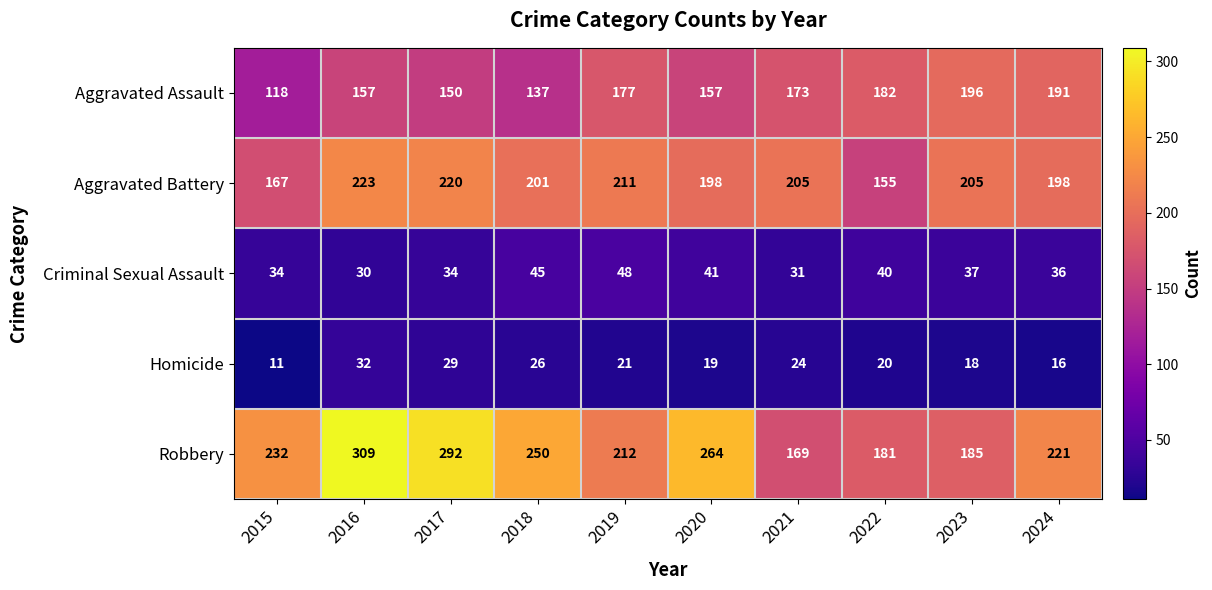

At 2022, list the series in order from smallest to largest.

Homicide, Criminal Sexual Assault, Aggravated Battery, Robbery, Aggravated Assault